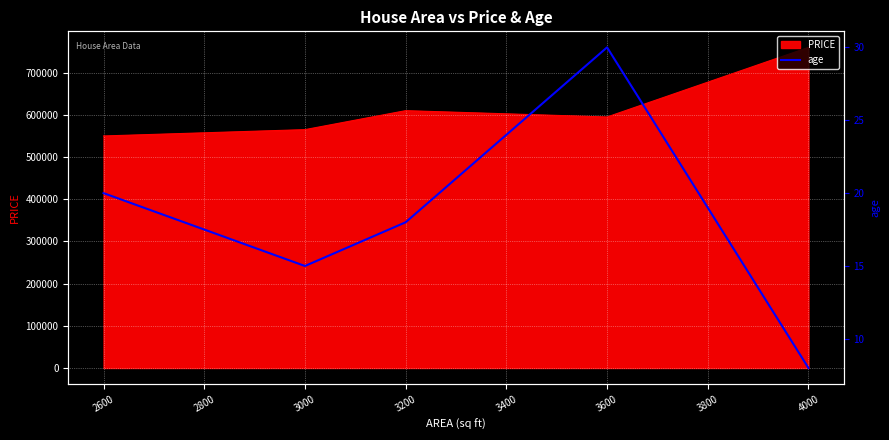

The value of PRICE at 3000 is 372697. True or false?

False